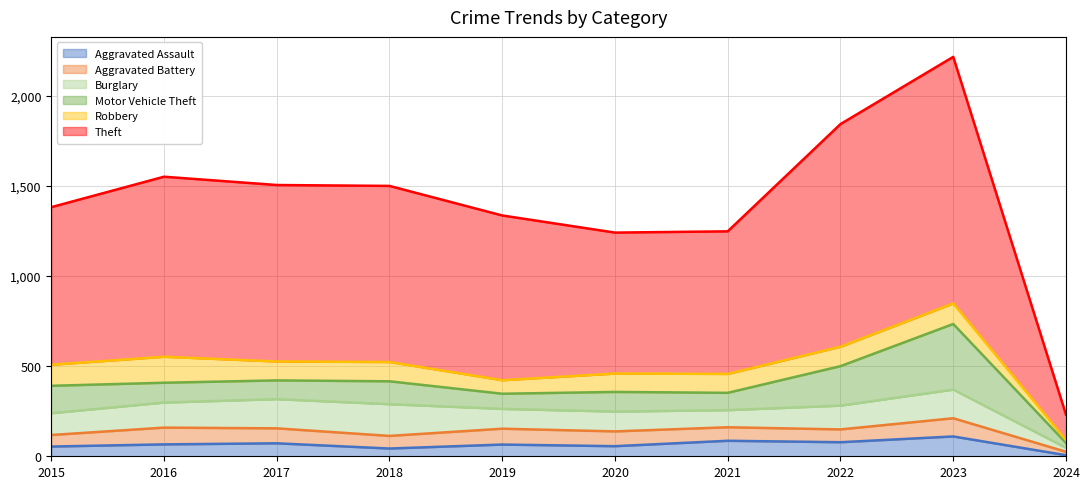

What is the spread (max minus min) of values at 2021?

716